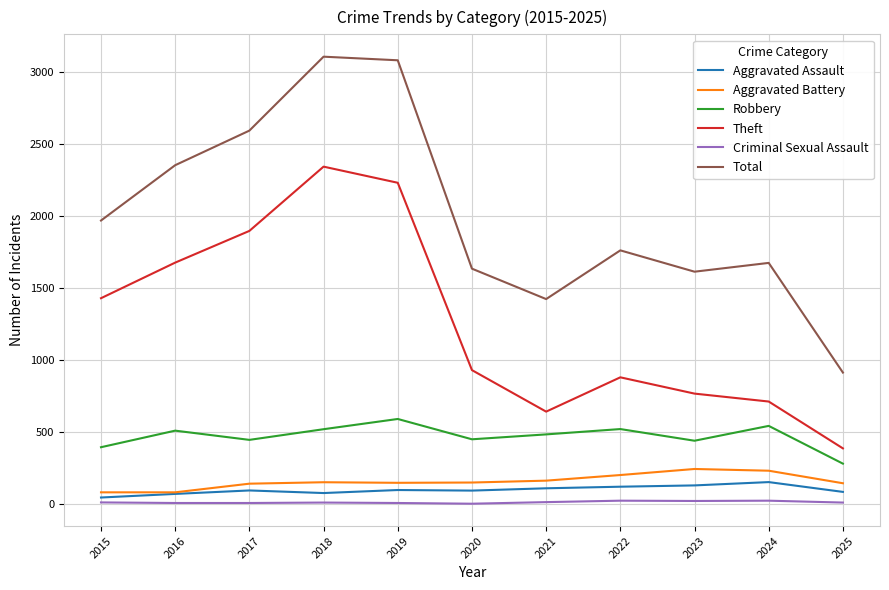

True or false: Total and Aggravated Battery cross at least once.

False